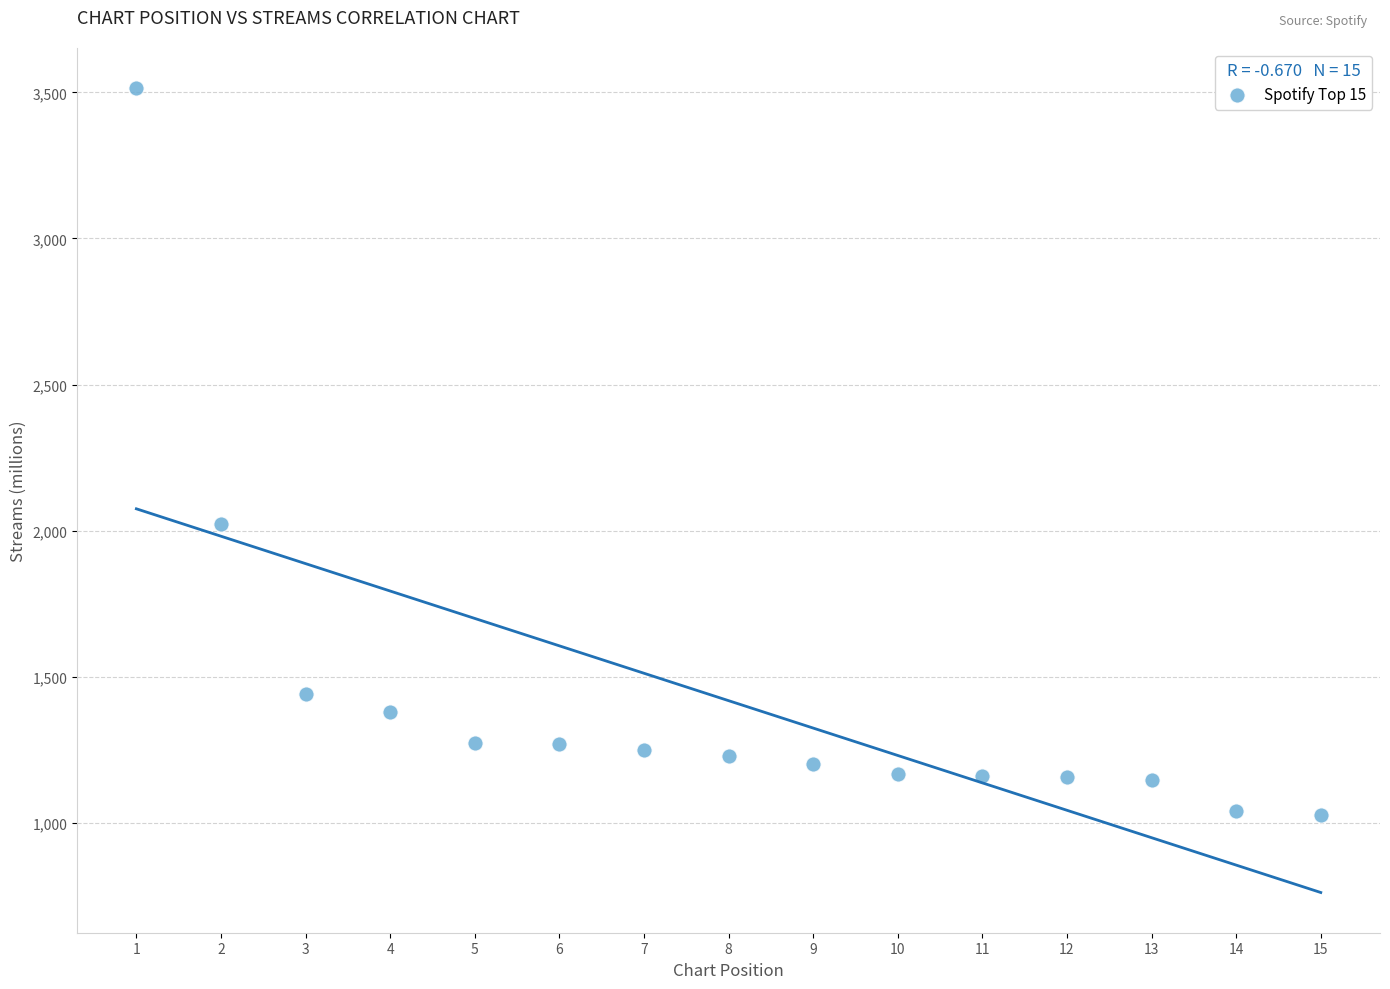

What is the range of Y values (max minus min)?

2487